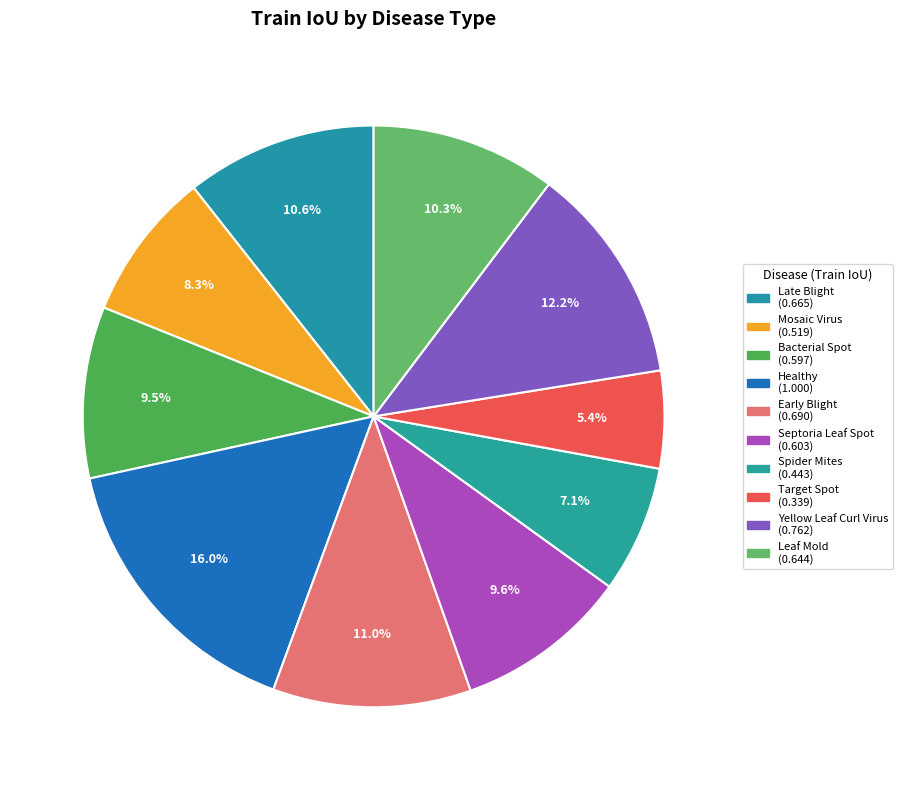

How many slices are in this pie chart?

10